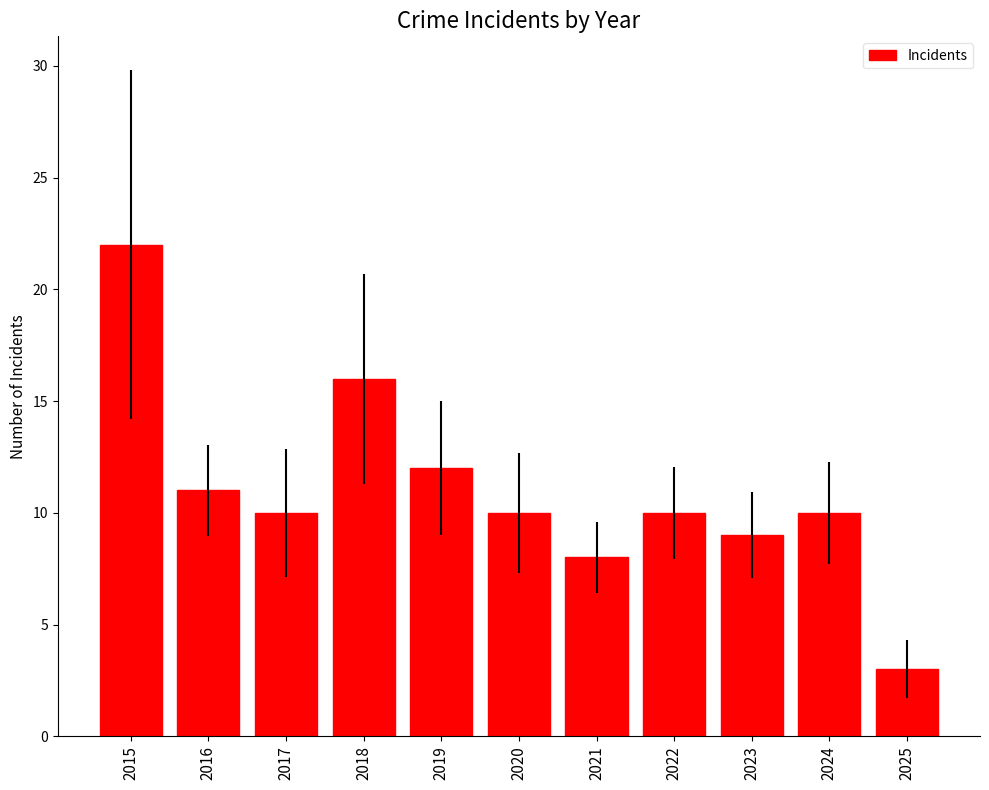

The value at 2015 is 38. True or false?

False